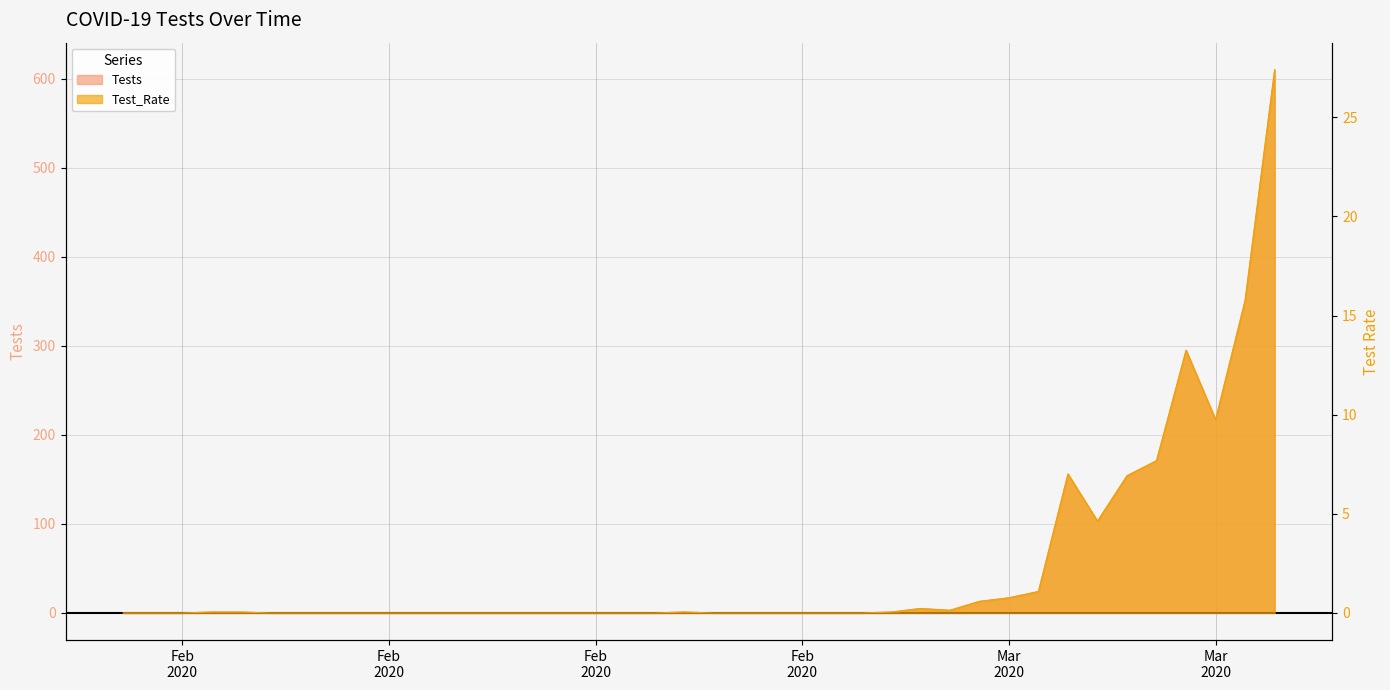

True or false: Tests and Test_Rate intersect in this chart.

False